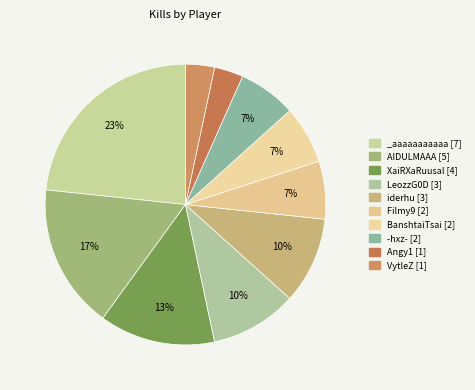

Count the number of slices in the pie.

10